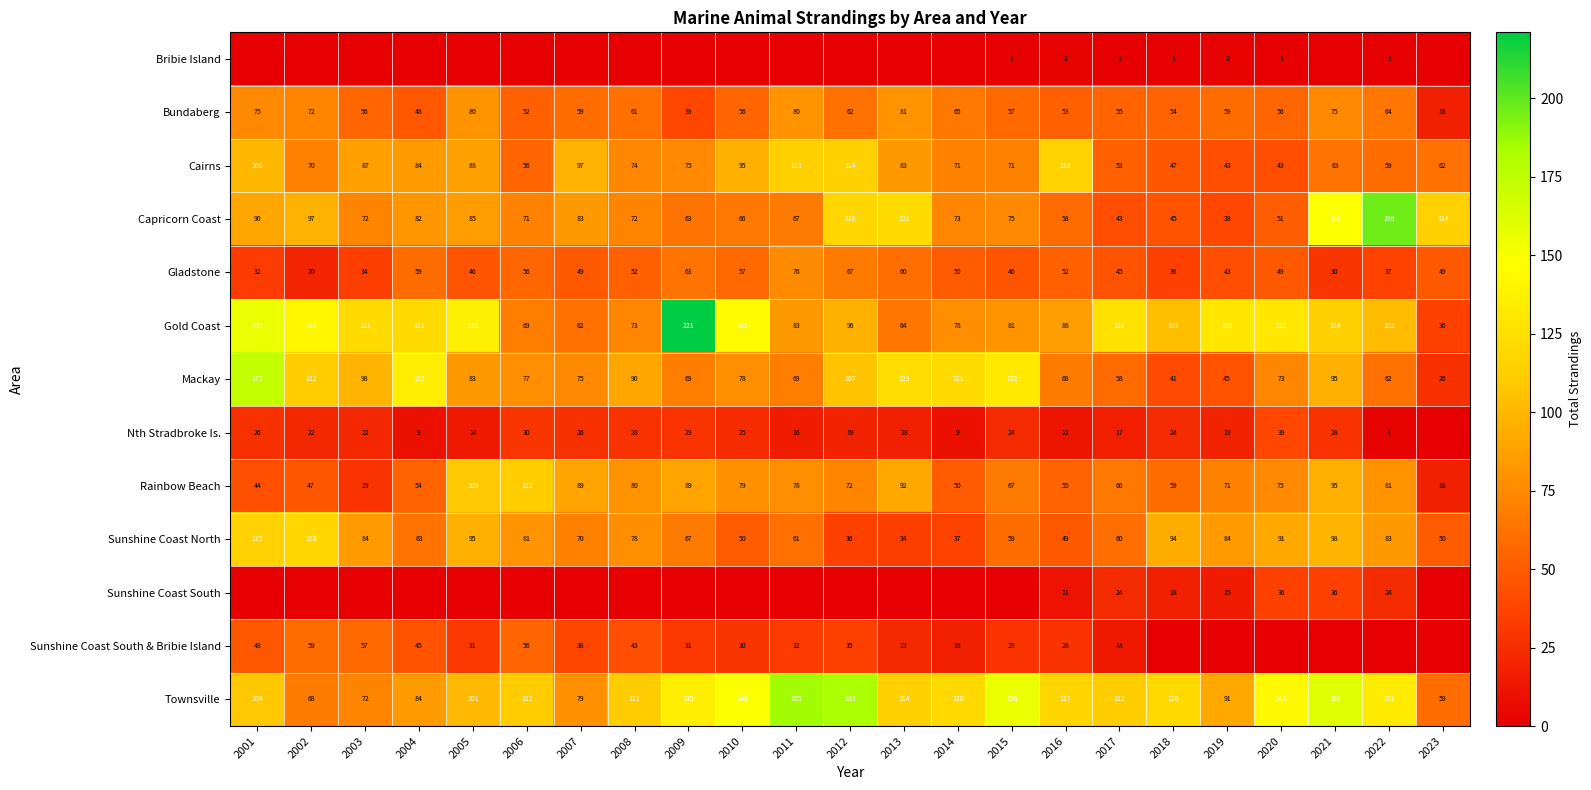

What is the sum of all Mackay values?

2009